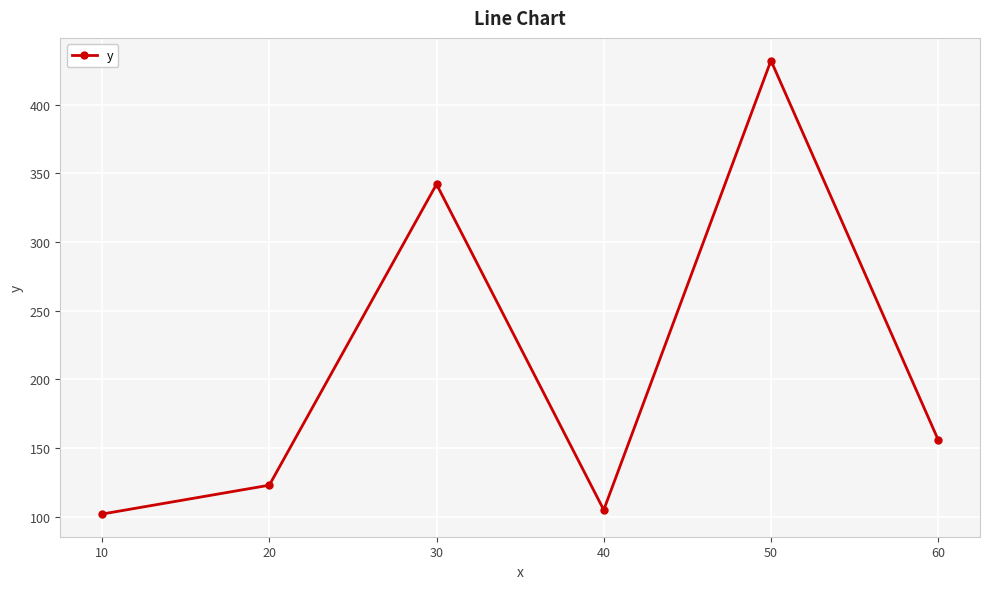

What is the greatest value displayed?

432